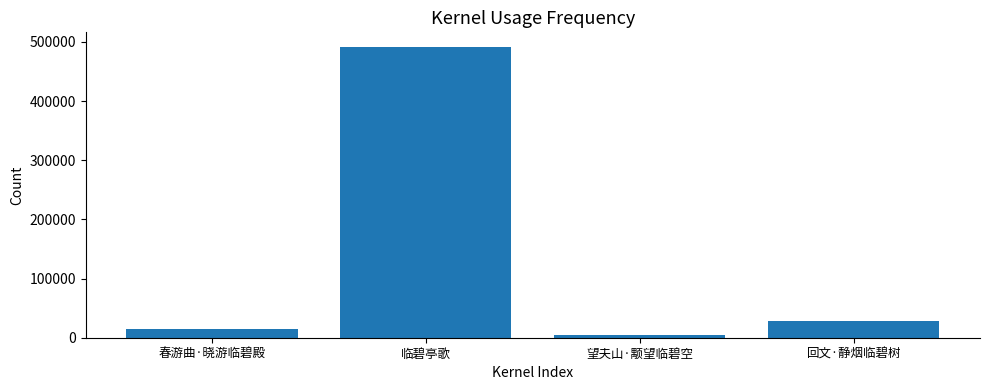

At which label does the data first exceed 28502?

临碧亭歌